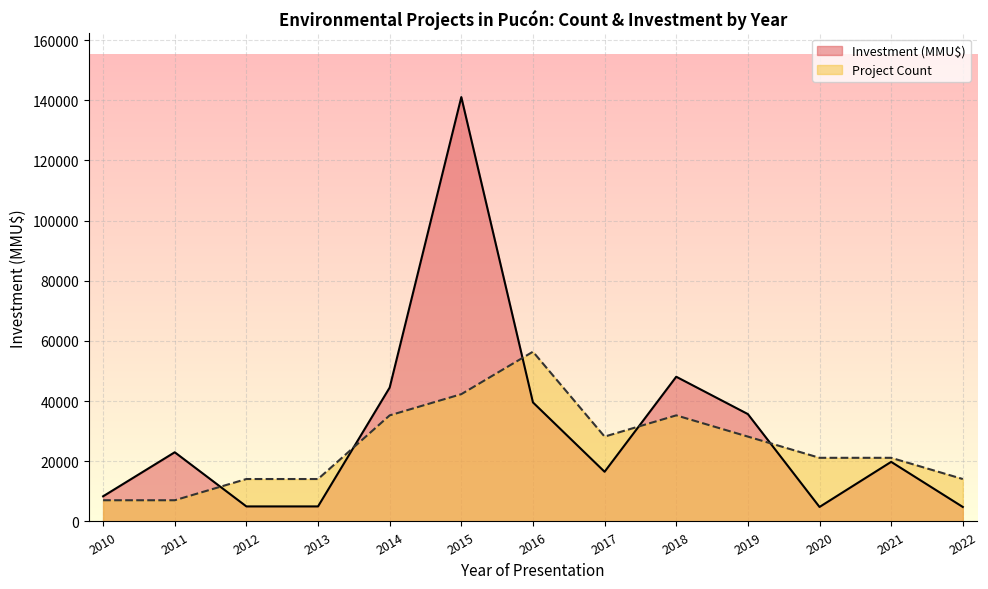

What is the maximum value for Project Count?

56413.6